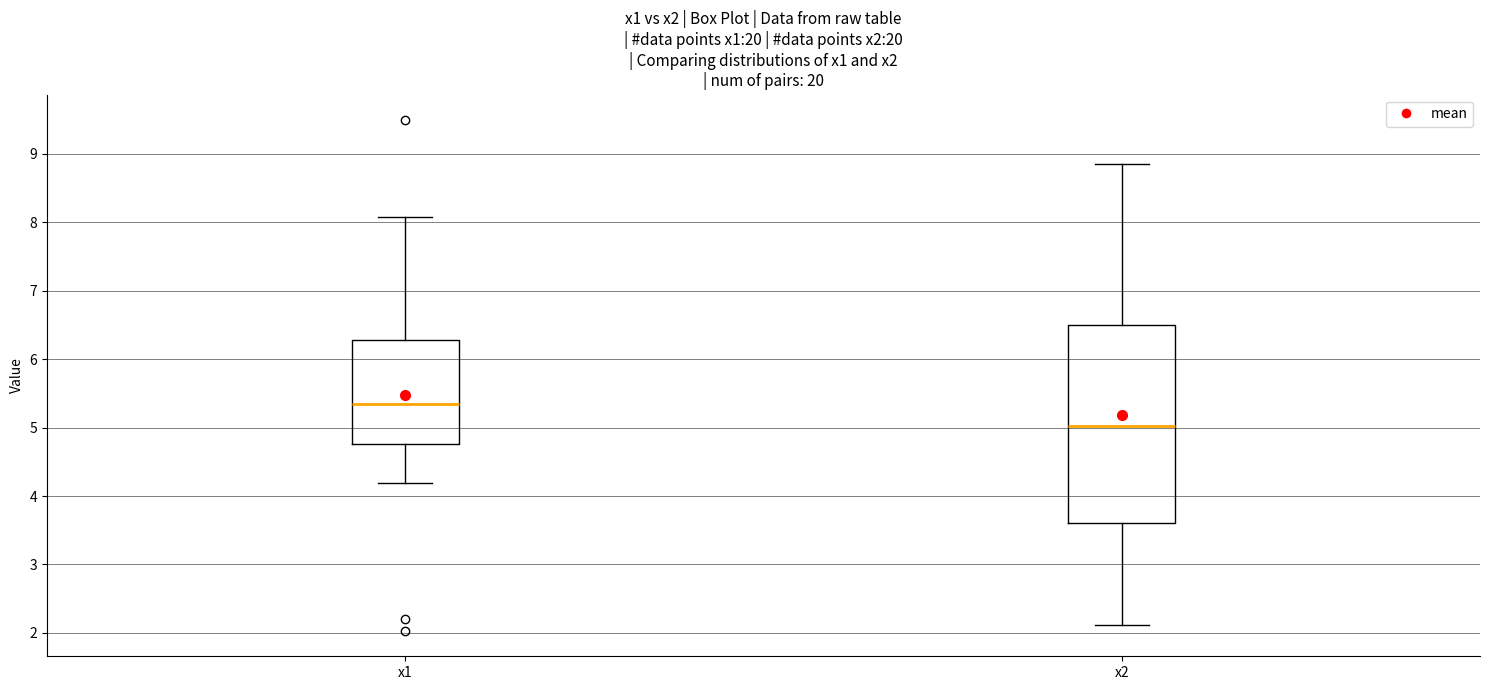

Where does the median line of the box for x1 sit on the y-axis? The values are not printed on the chart, so give them approximately, as read against the axis.

5.3